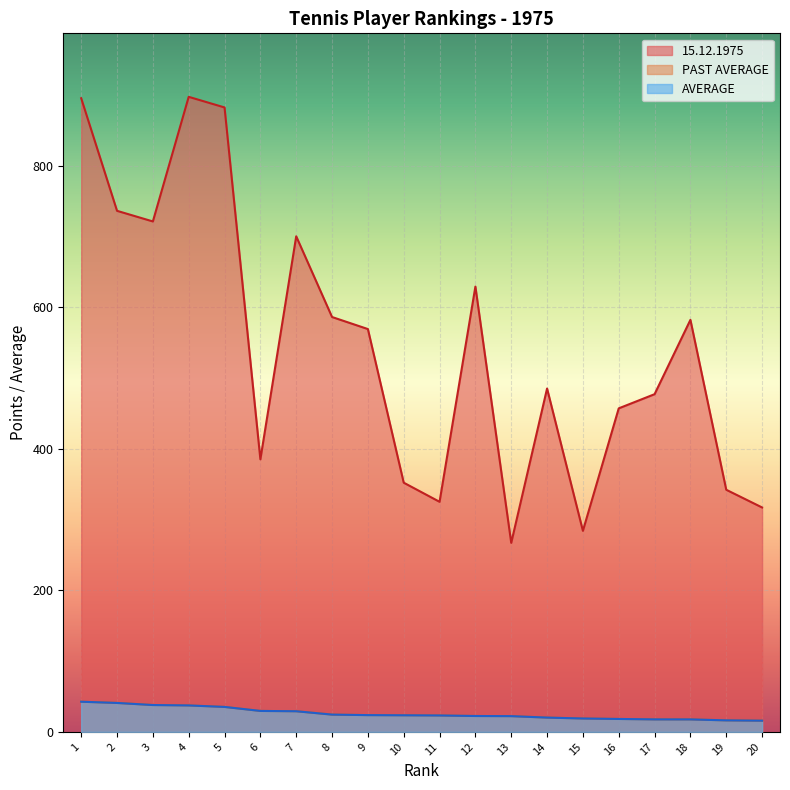

True or false: 15.12.1975 and AVERAGE intersect in this chart.

False